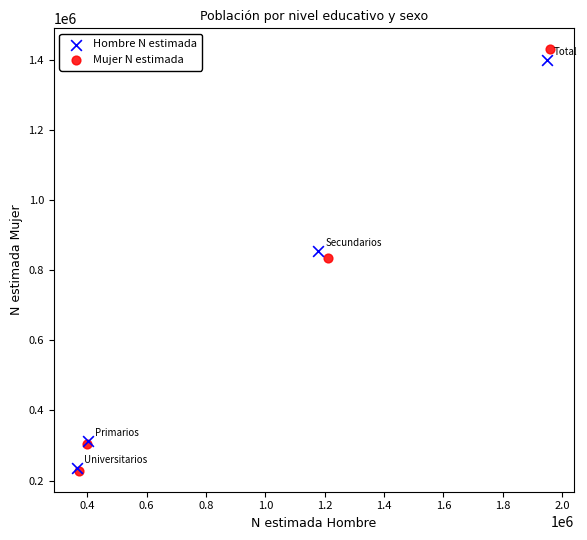

Which series has the largest Y range (max minus min)?

Mujer N estimada